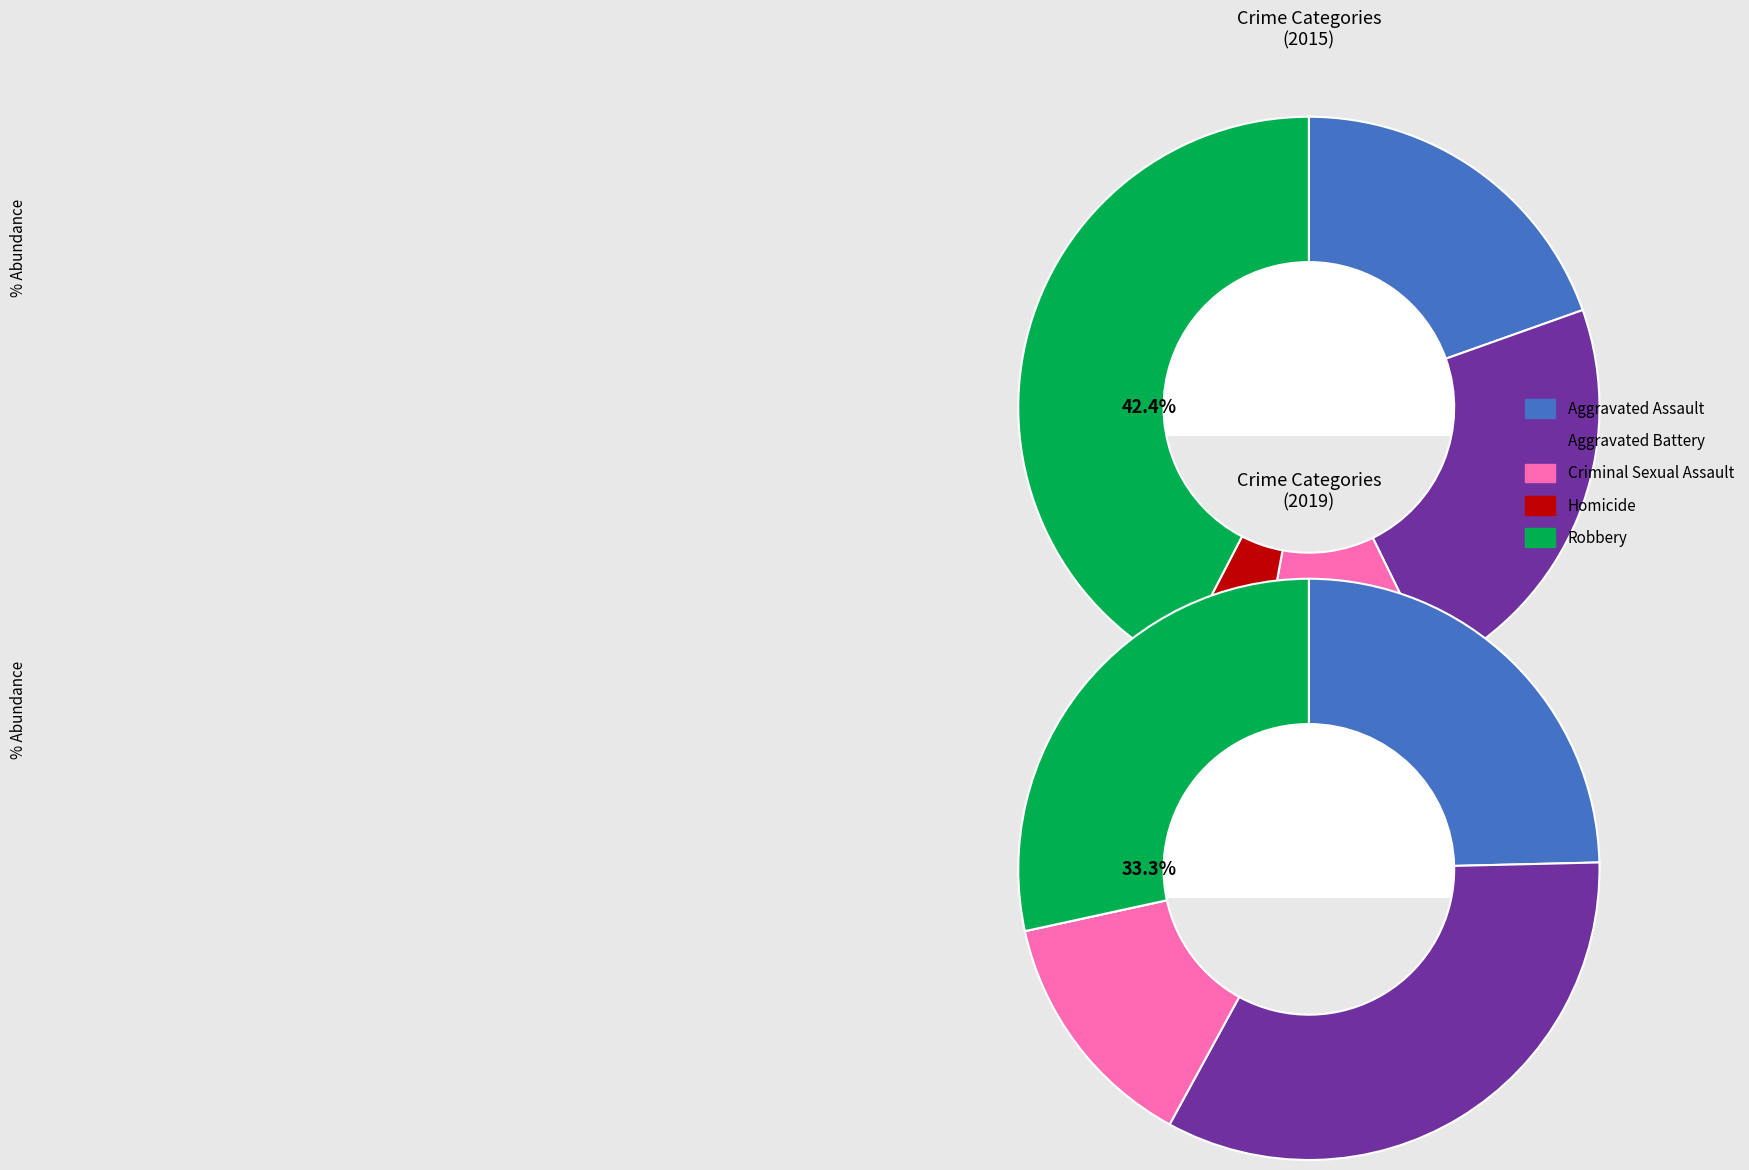

How many segments does this pie chart have?

5